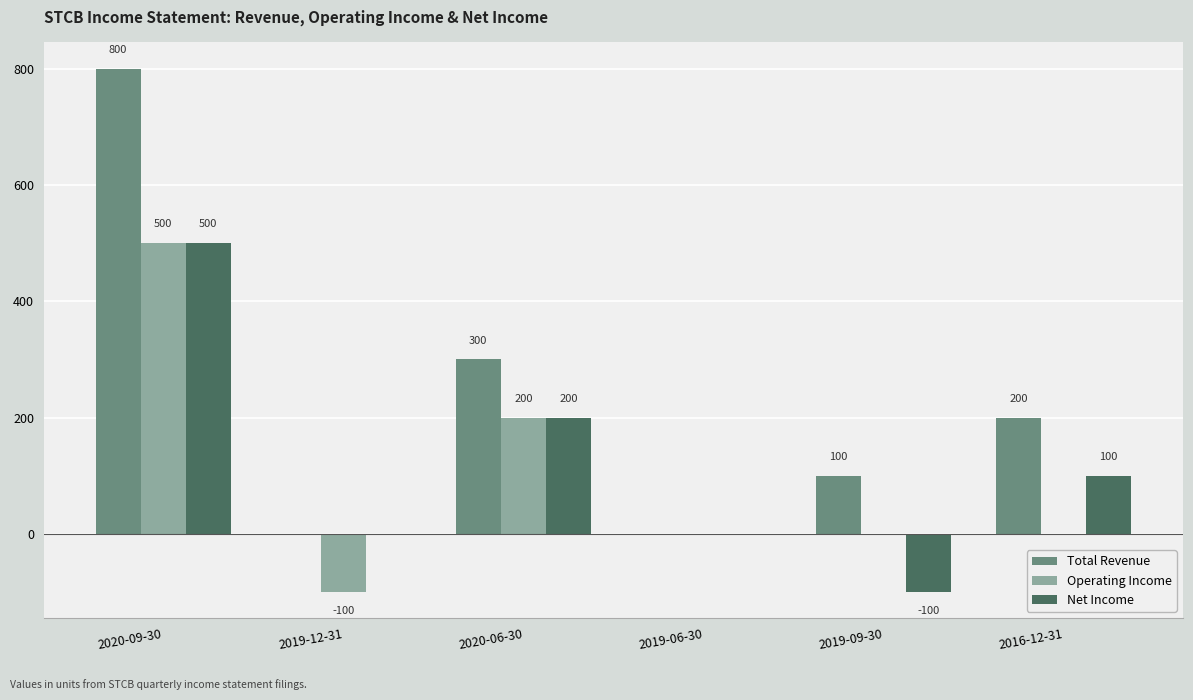

The Net Income series shows 0 at 2019-06-30. True or false?

True